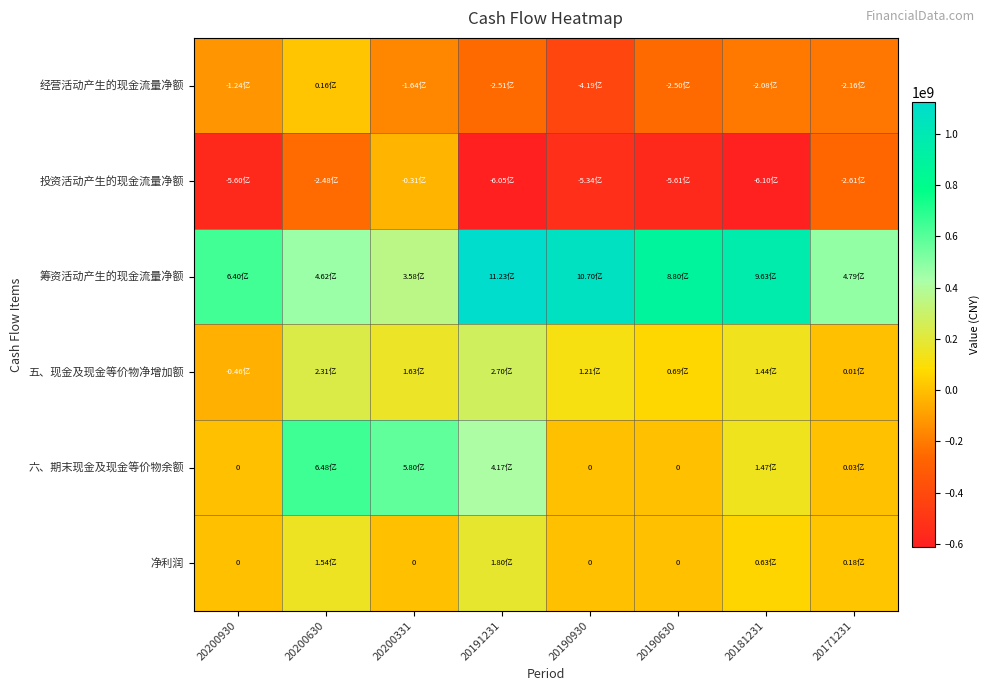

Which series has the largest total across all categories?

筹资活动产生的现金流量净额